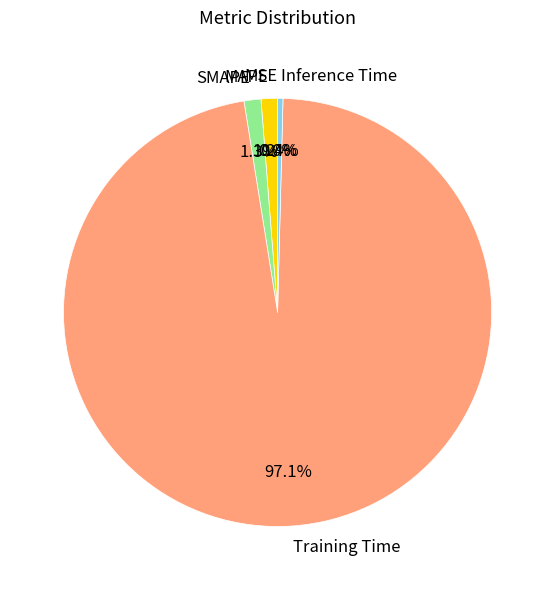

Is there a majority slice in this chart?

Yes